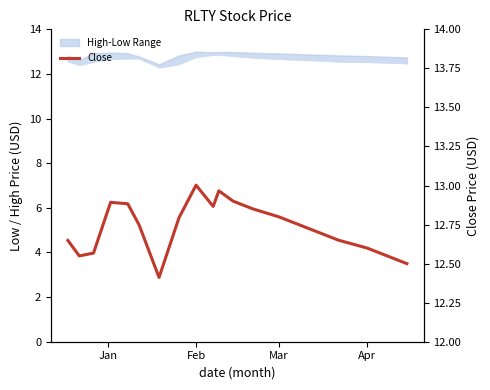

What is the maximum value shown in the chart?

13.0